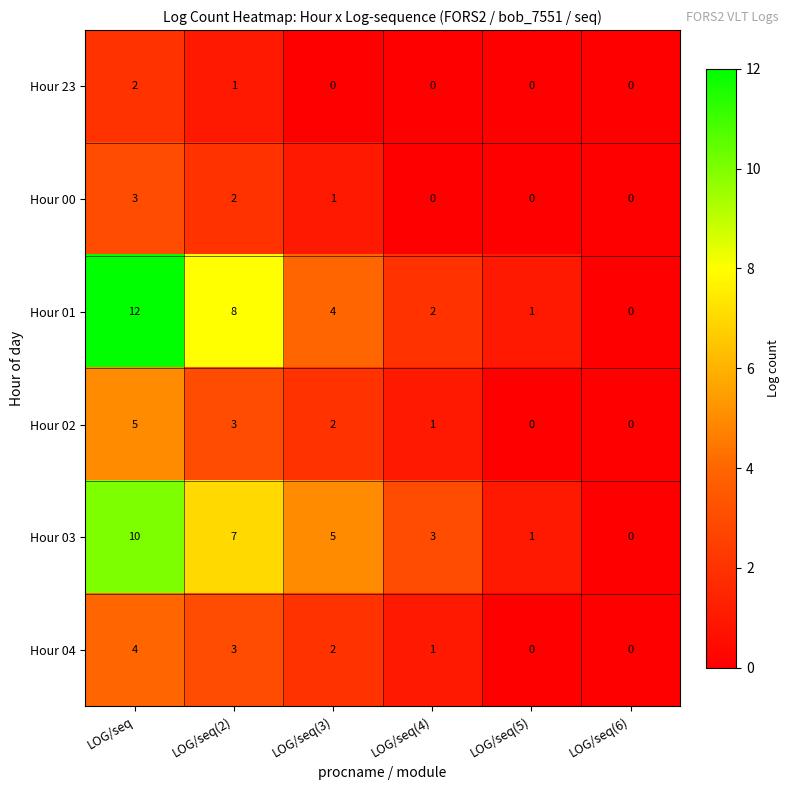

Which label corresponds to the largest value in the chart?

LOG/seq